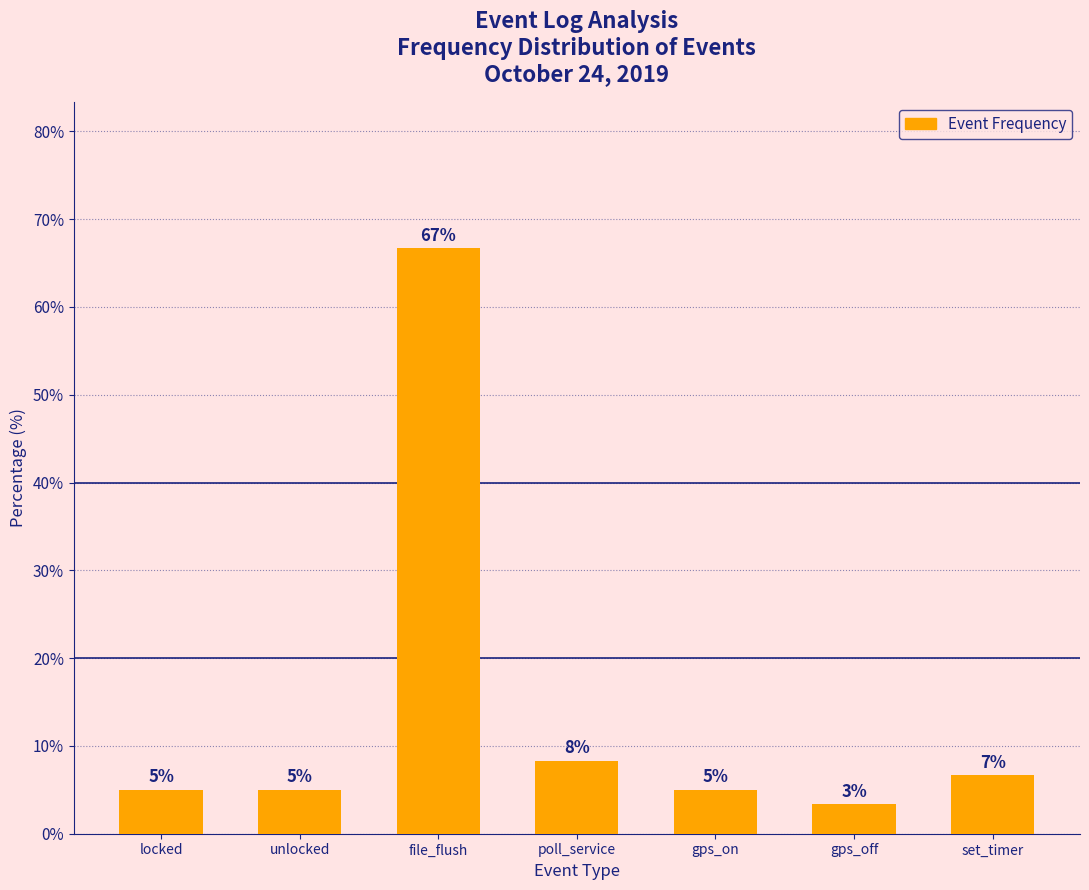

At which label is the value closest to 34?

poll_service